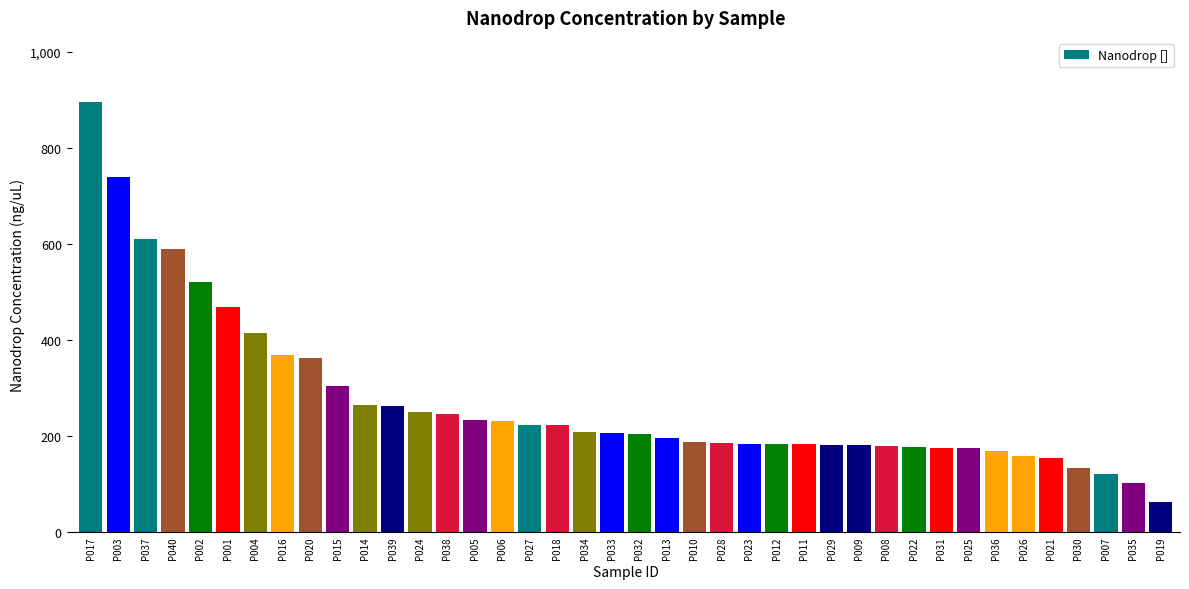

Which has a higher value, P032 or P001?

P001